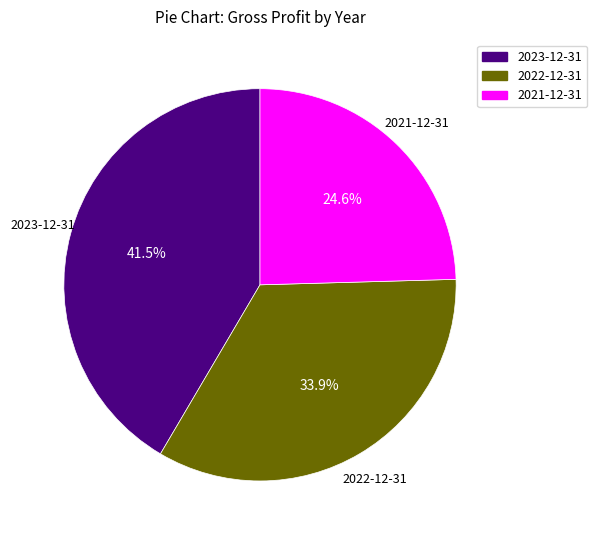

Is there any slice that represents more than half of the pie?

No